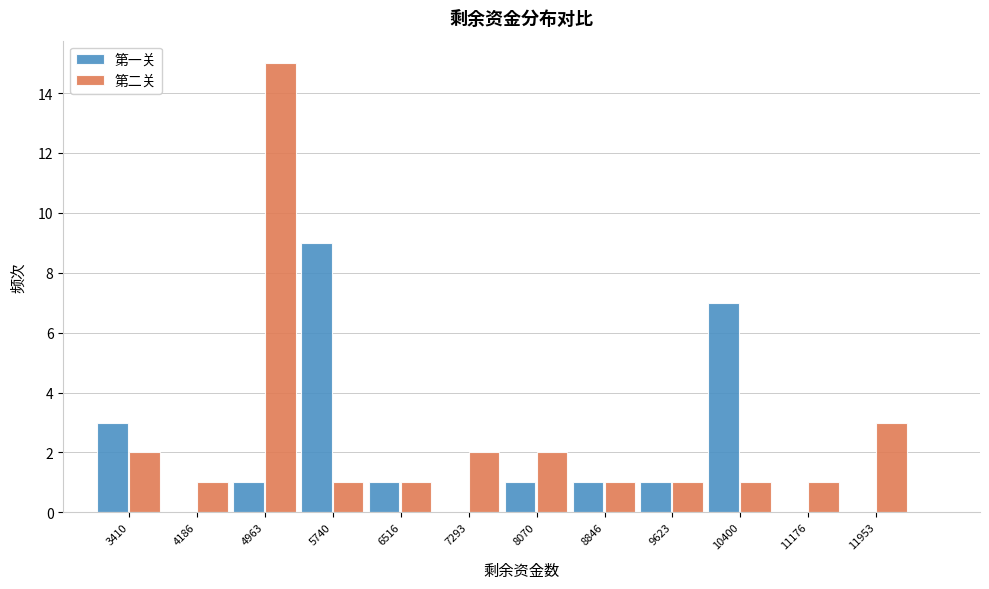

Reading left to right, transcribe all the data shown in this chart.

第一关: 3410=3	4186=0	4963=1	5740=9	6516=1	7293=0	8070=1	8846=1	9623=1	10400=7	11176=0	11953=0
第二关: 3410=2	4186=1	4963=15	5740=1	6516=1	7293=2	8070=2	8846=1	9623=1	10400=1	11176=1	11953=3